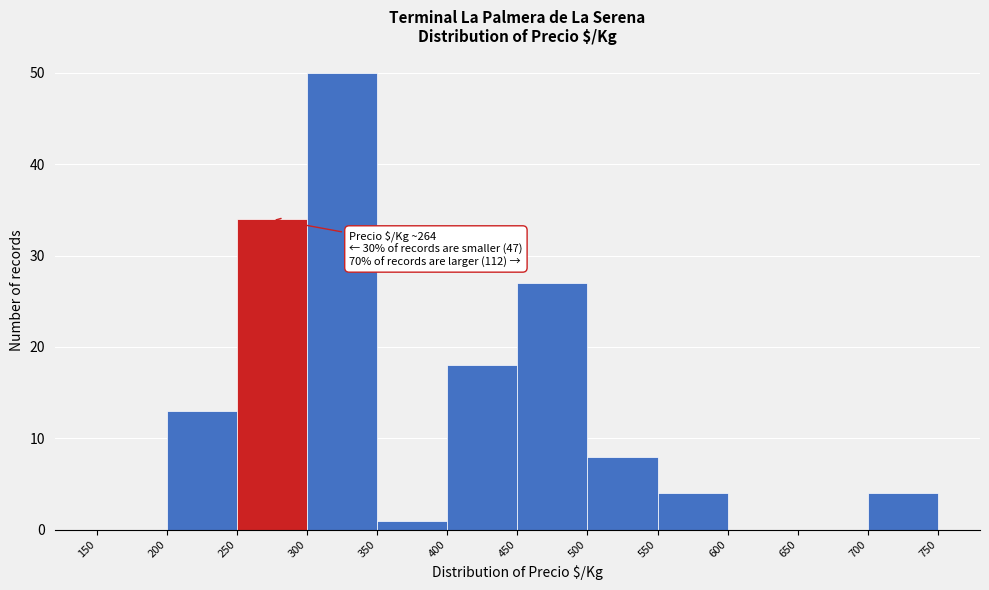

Over which range of the x-axis is the bar tallest?

300 to 350